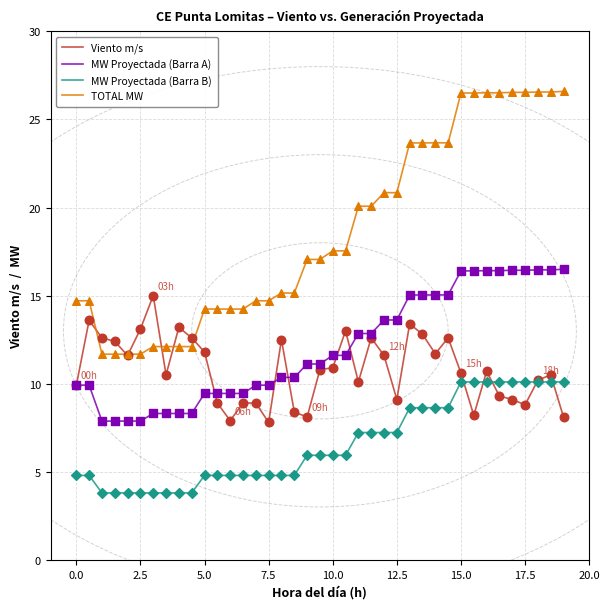

List the series in order of their peak value, lowest first.

MW Proyectada (Barra B), Viento m/s, MW Proyectada (Barra A), TOTAL MW